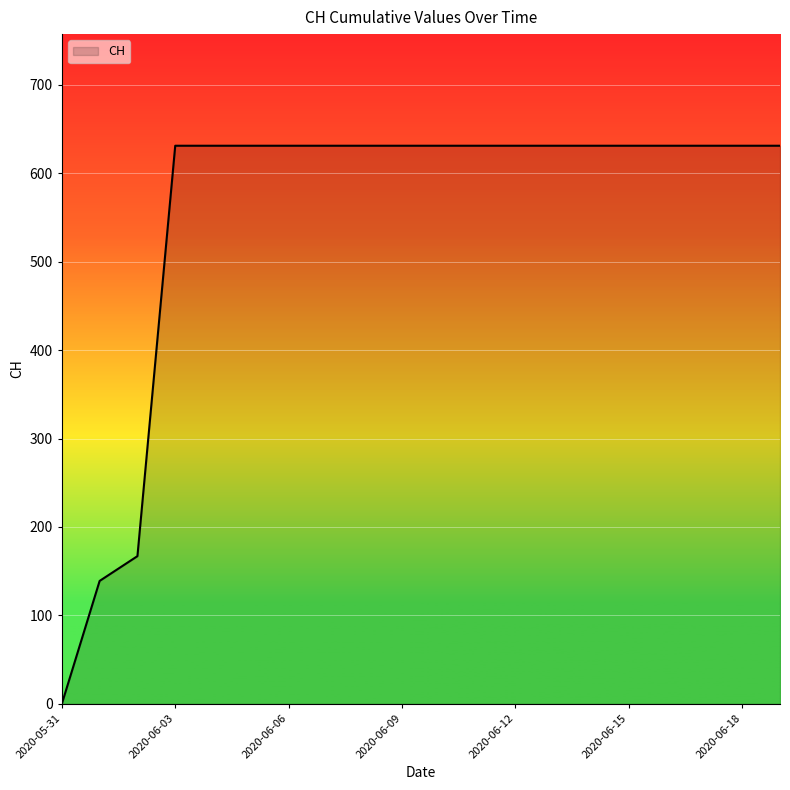

What is the maximum value shown in the chart?

631